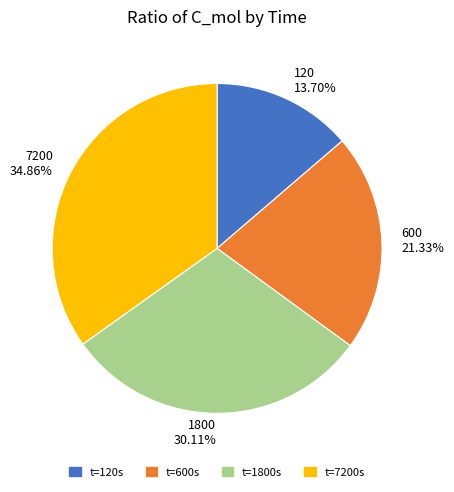

Which slice is the smallest?

120